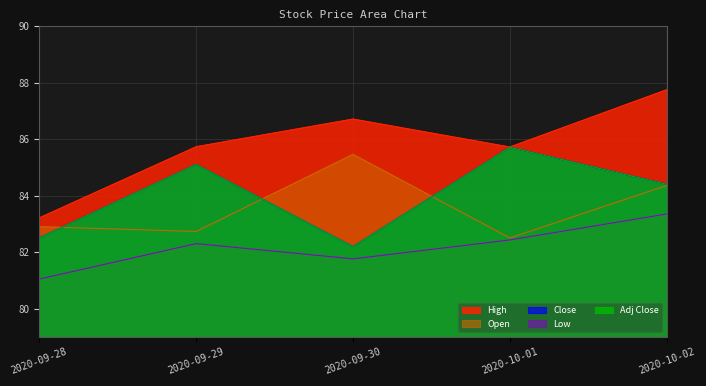

How many lines are shown in the chart?

5